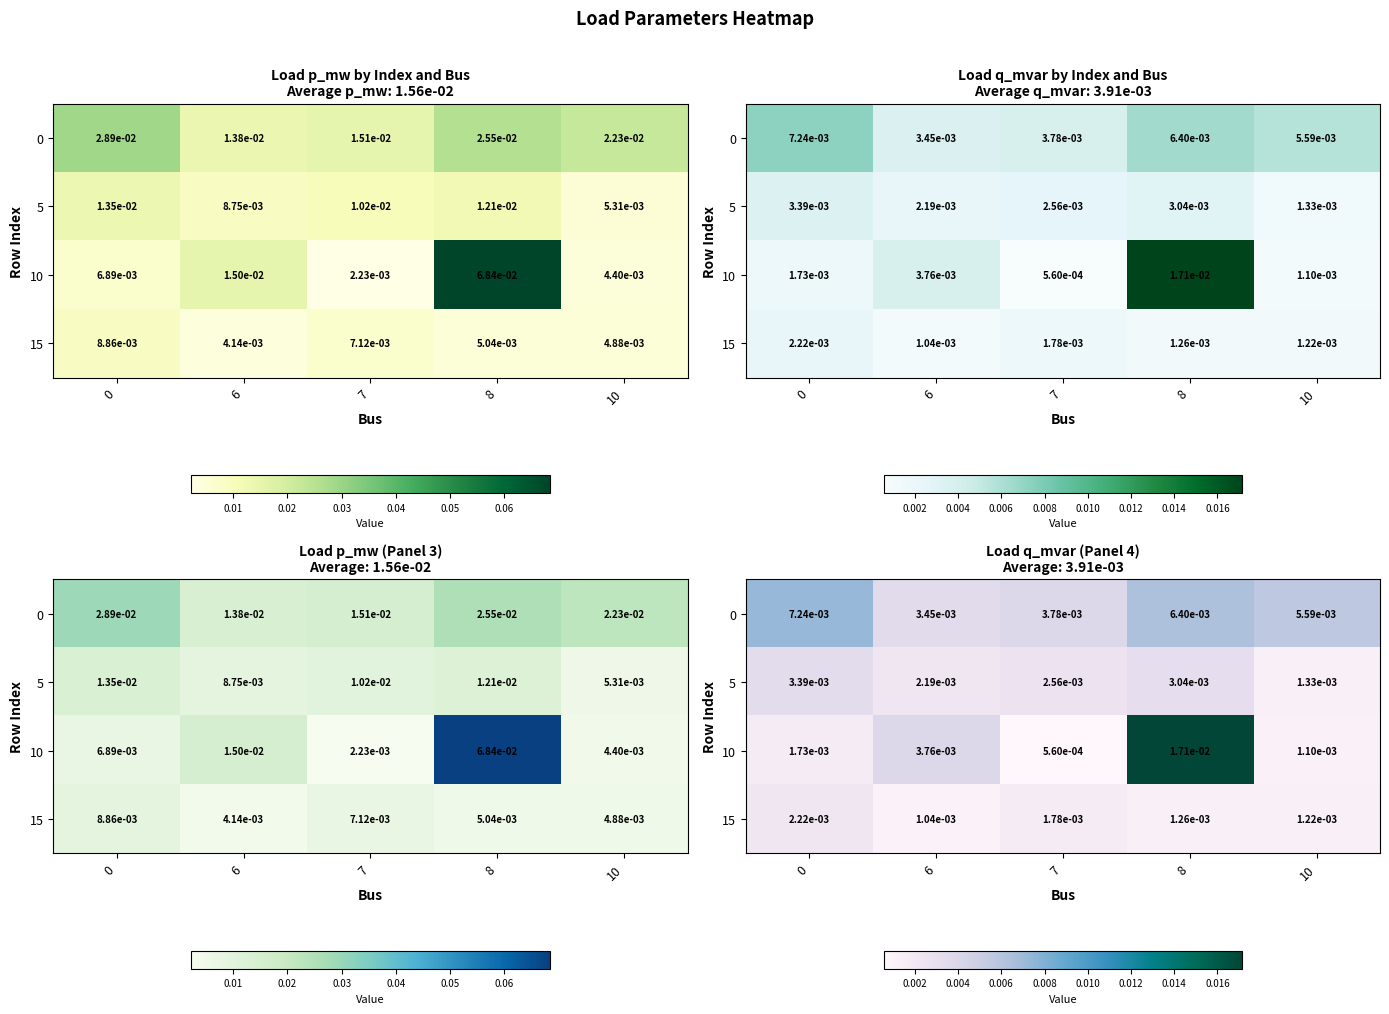

The value of 15 at 8 is 0.0. True or false?

False